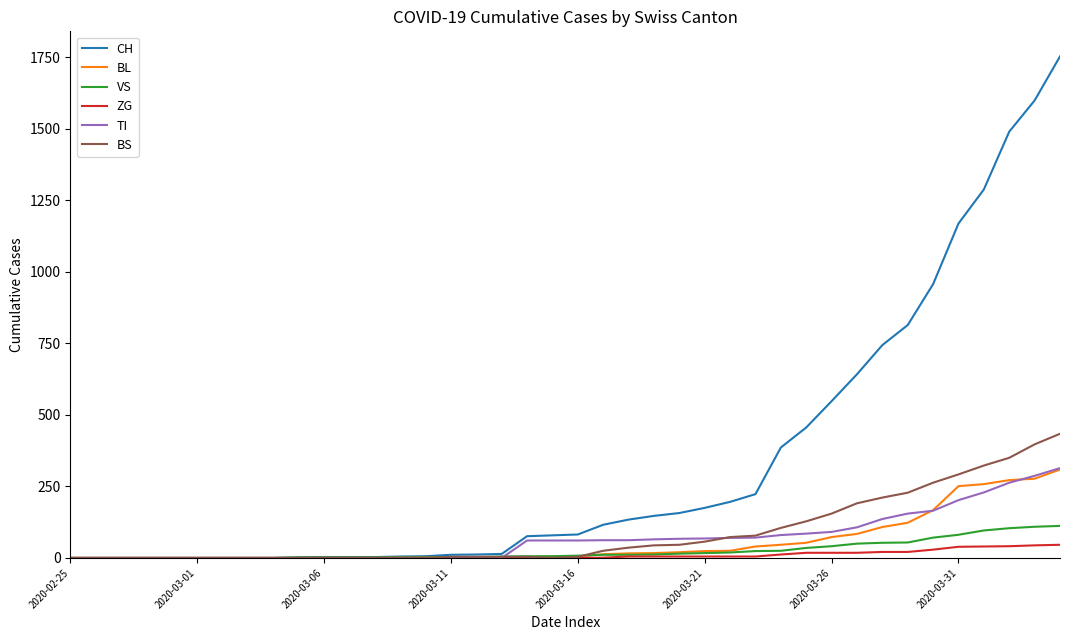

What is the maximum value for ZG?

46